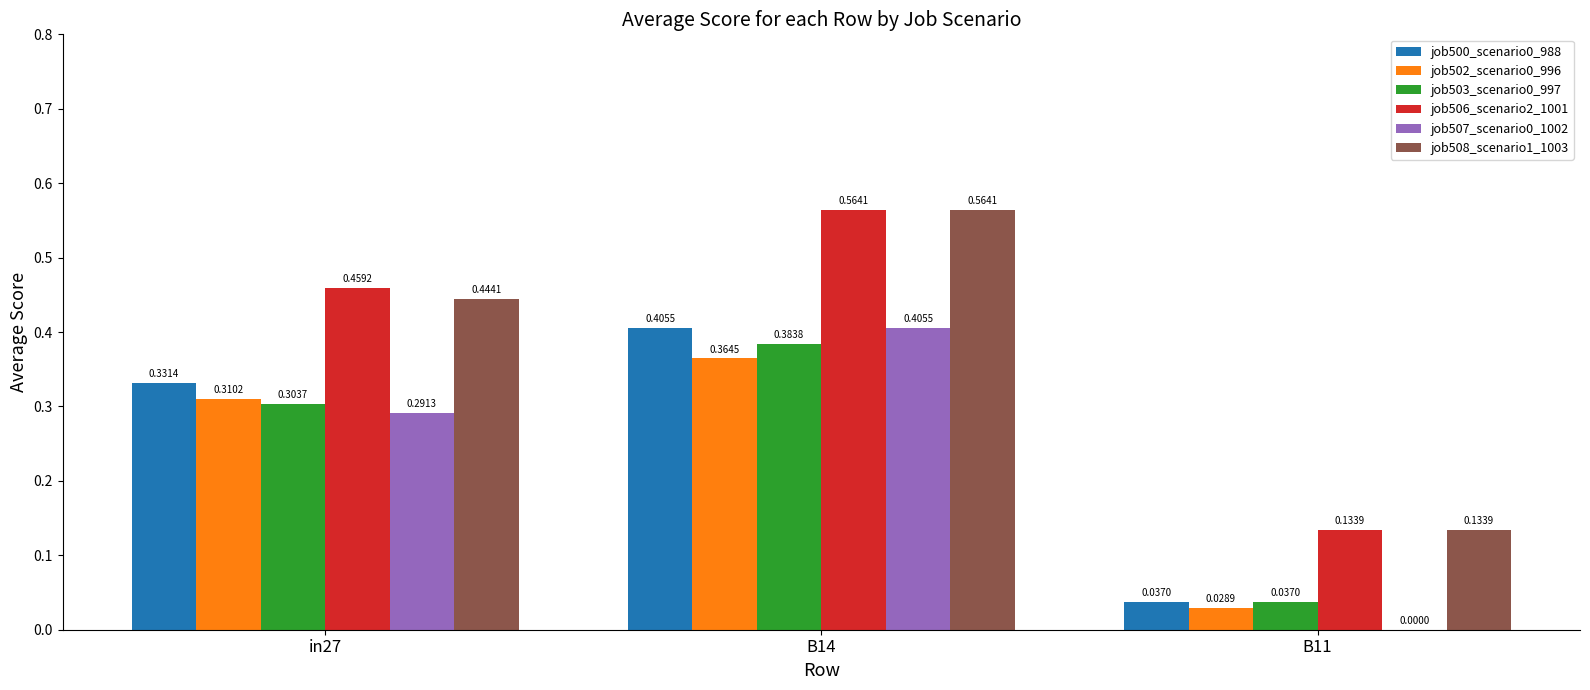

Which series has the largest total across all categories?

job506_scenario2_1001